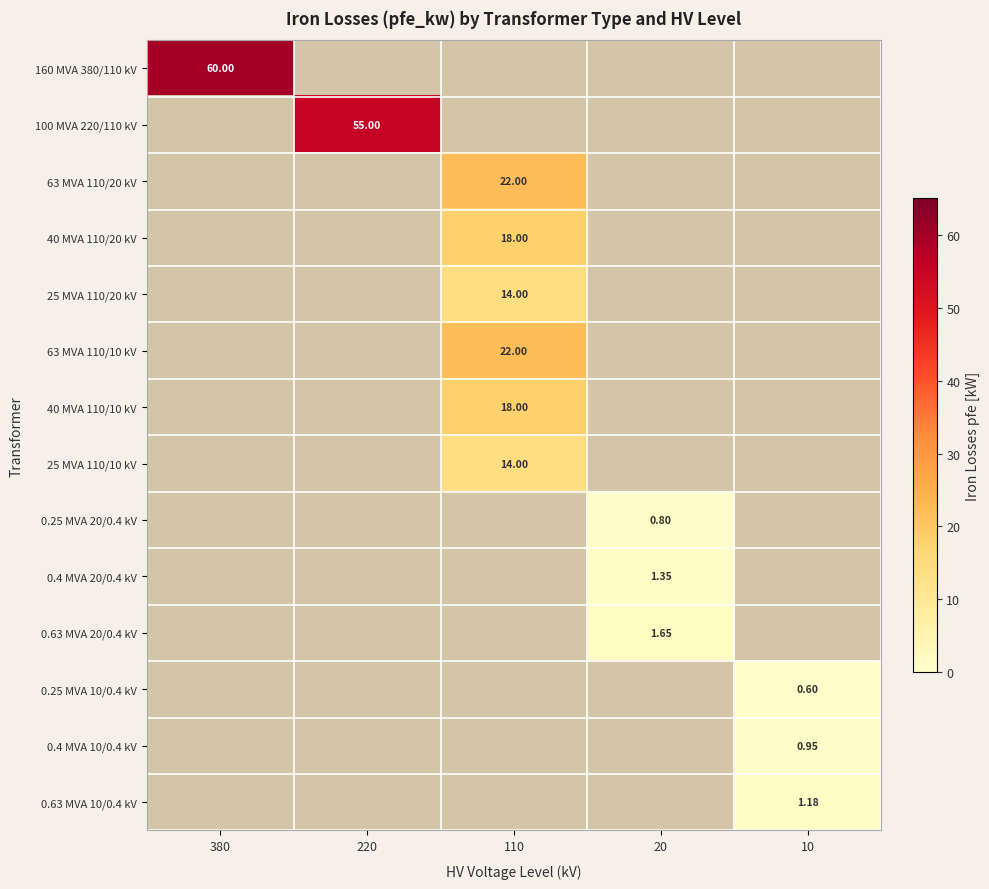

Which series has the widest spread of values?

160 MVA 380/110 kV